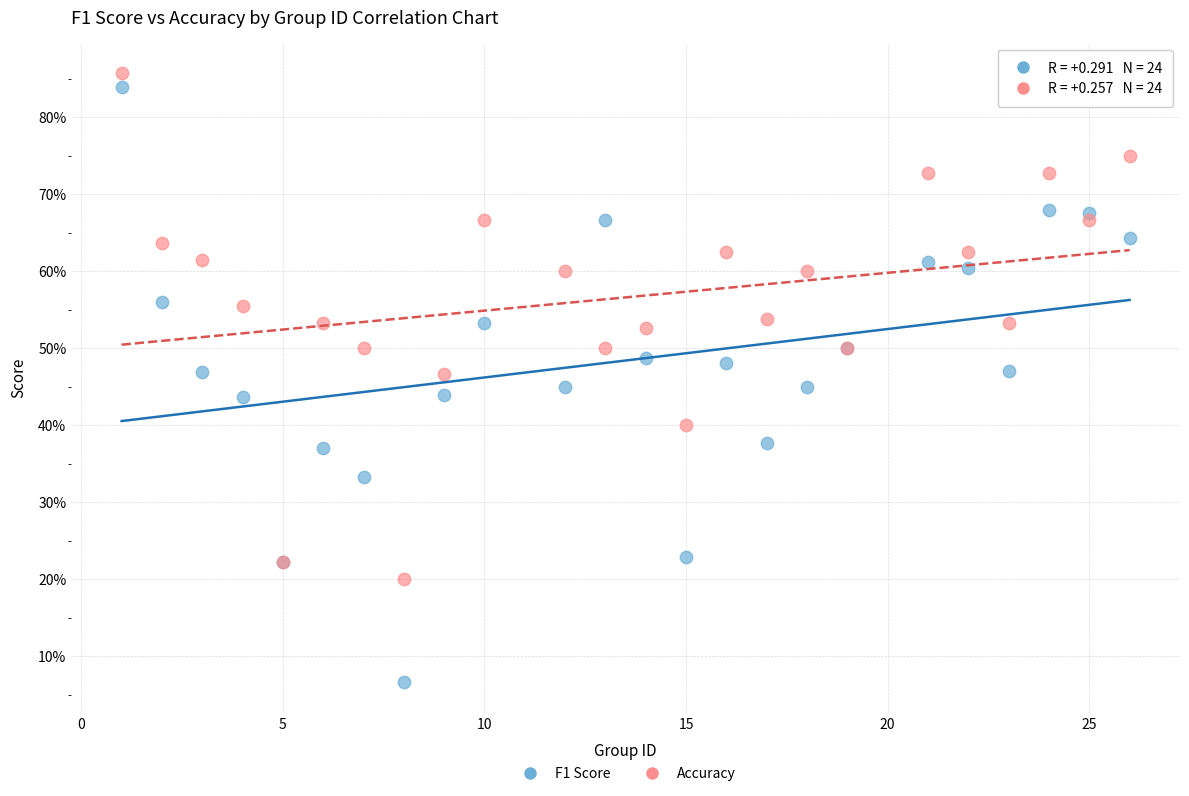

Which series contains the highest Y value?

Accuracy